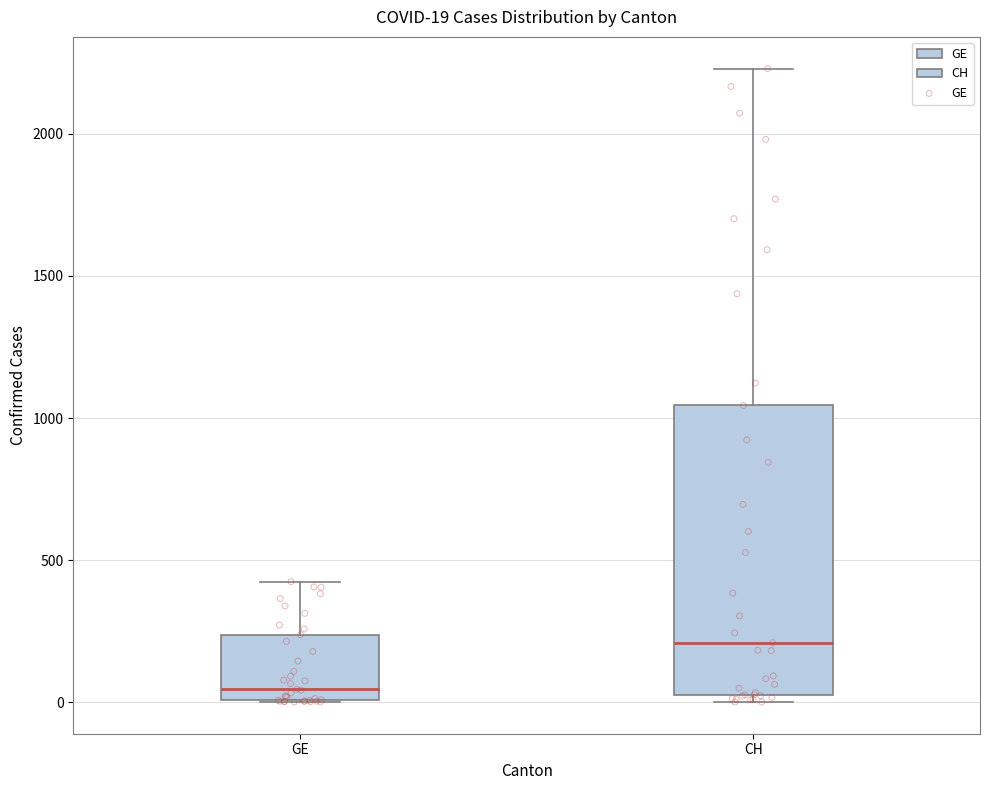

Which box has the lowest median line?

GE